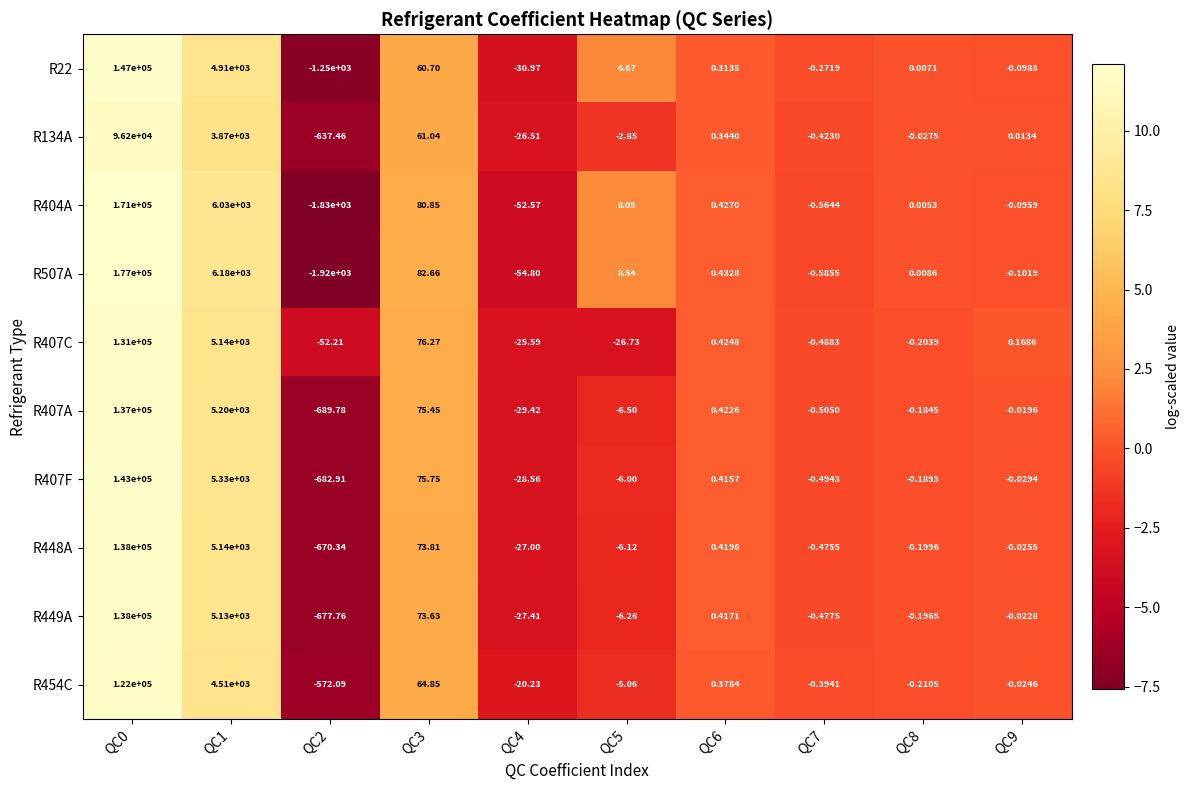

Is the value of R407A at QC0 greater than the value of R449A at QC8?

Yes